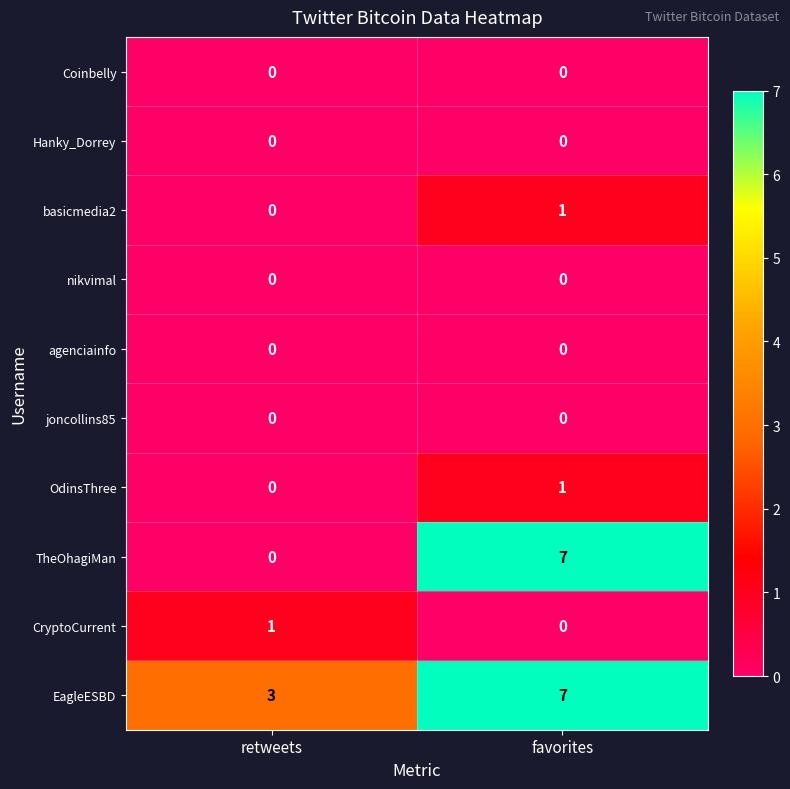

List the labels in order of basicmedia2 value, largest first.

favorites, retweets